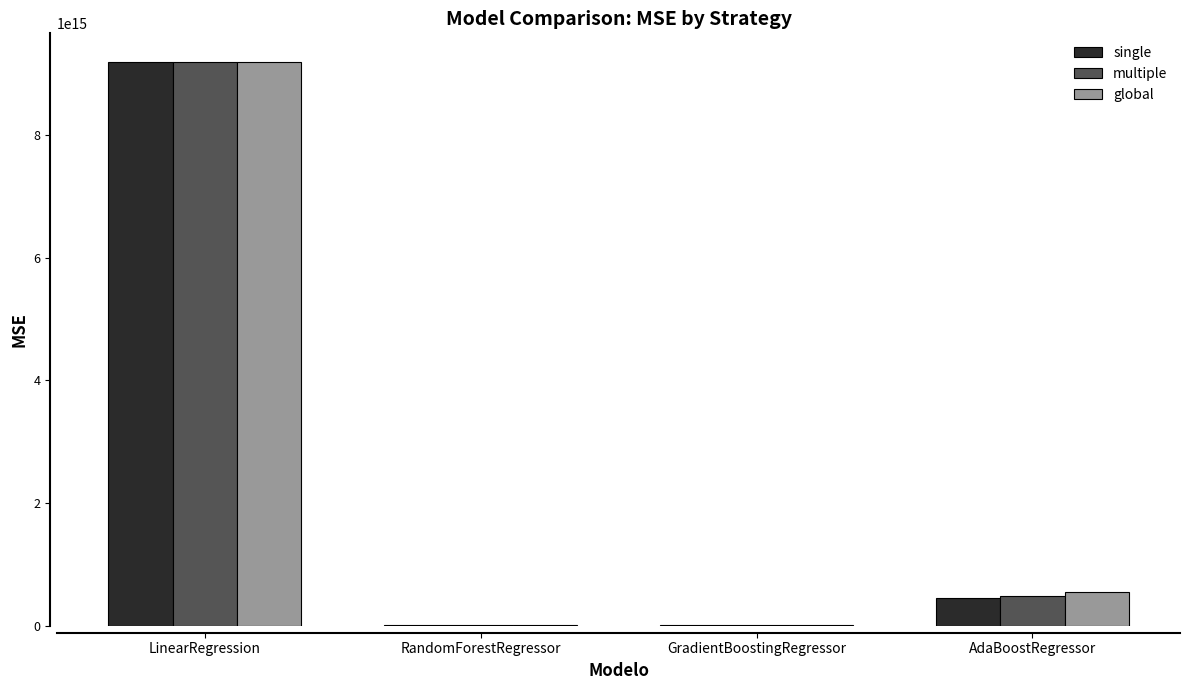

At which category does the chart reach its peak across all series?

LinearRegression